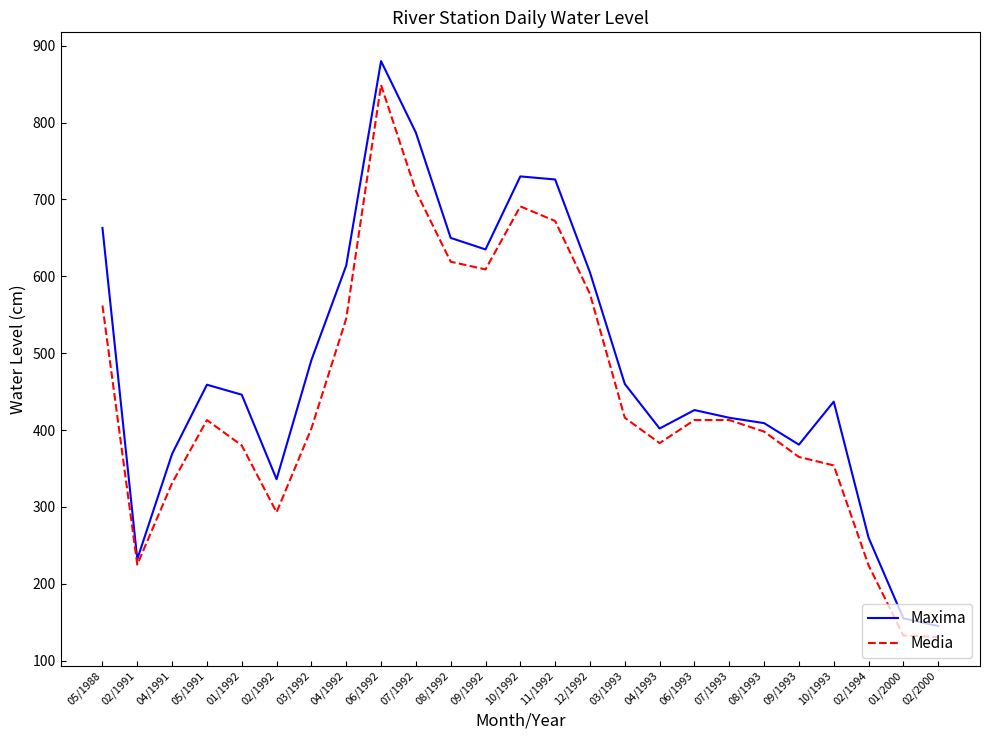

What is the difference between the highest and lowest values at 03/1993?

44.0